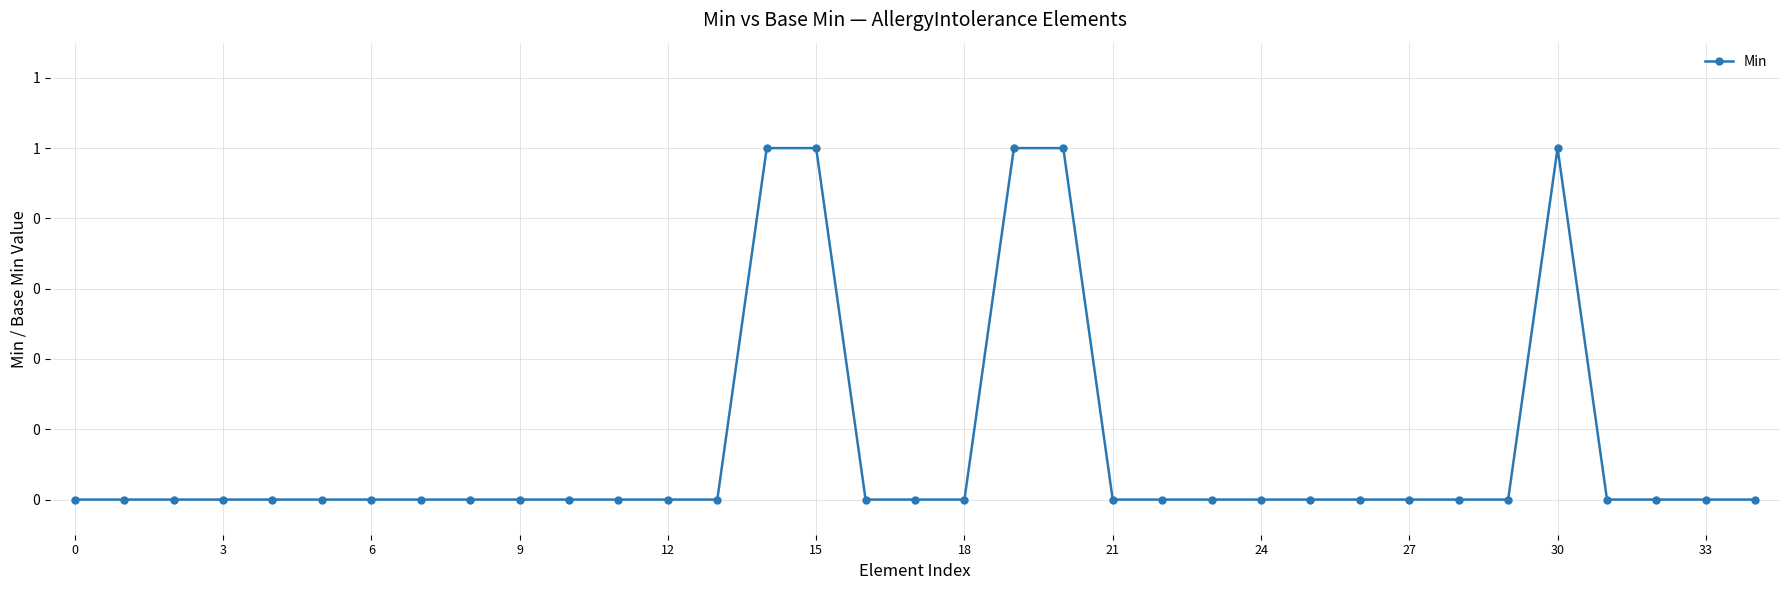

Does the chart have visible grid lines?

Yes